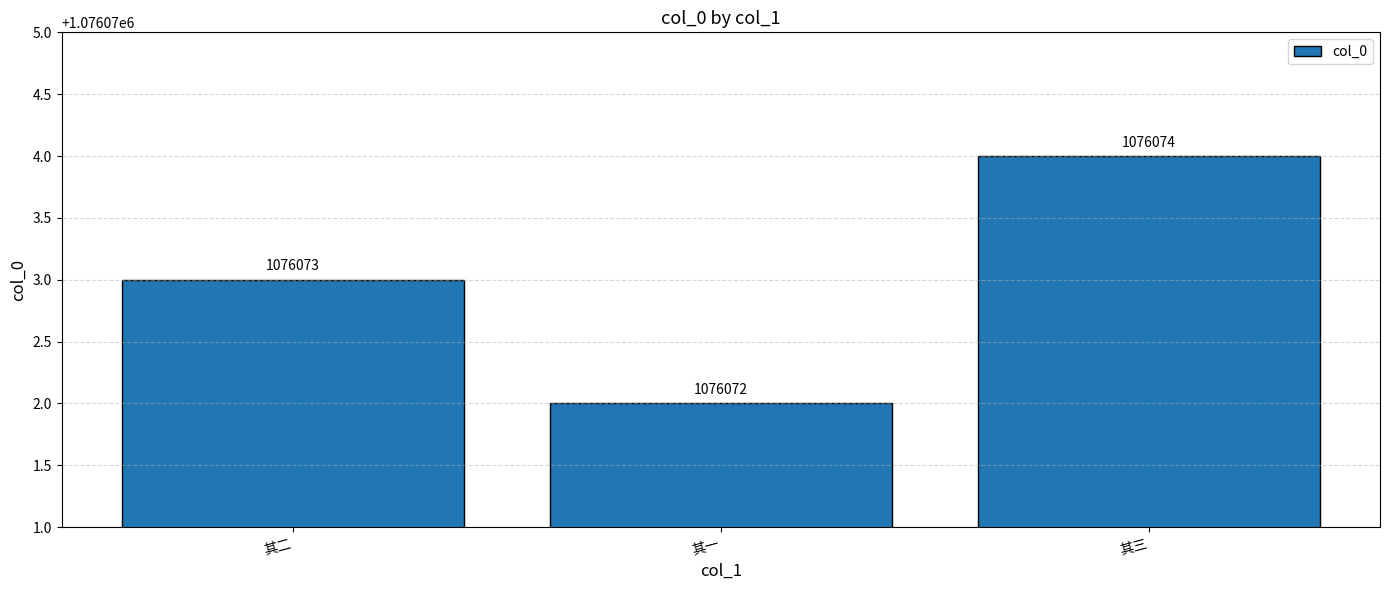

Where is the data nearest to the value 1076073?

其二